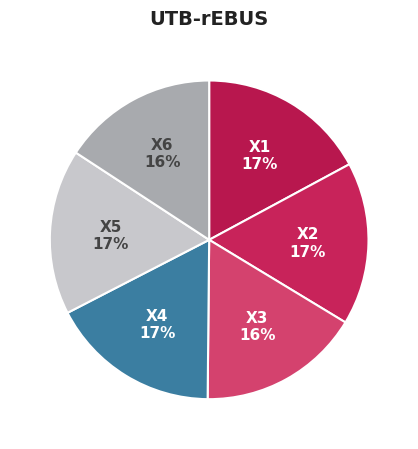

How many segments does this pie chart have?

6